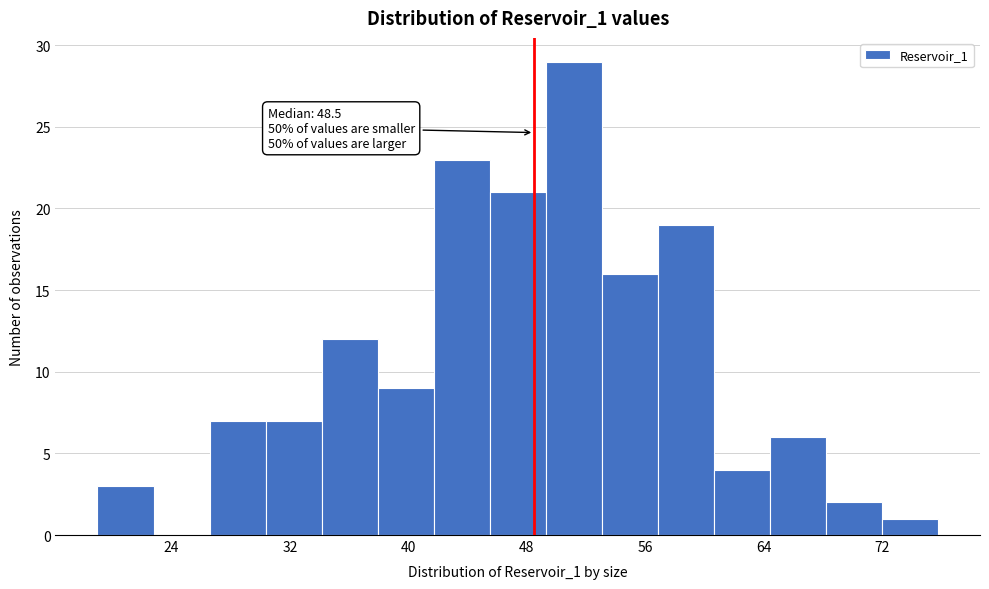

Read against the x-axis, roughly where is the centre of the tallest bar?

51